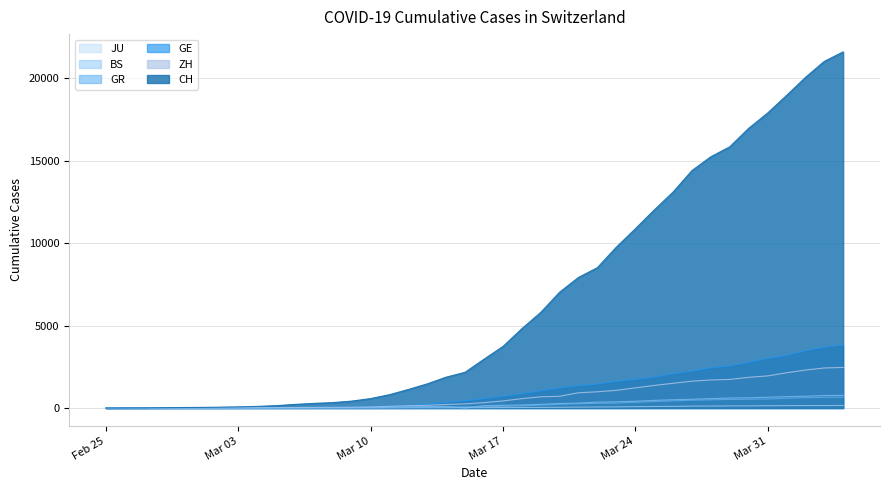

Which series has the largest range (max minus min)?

CH